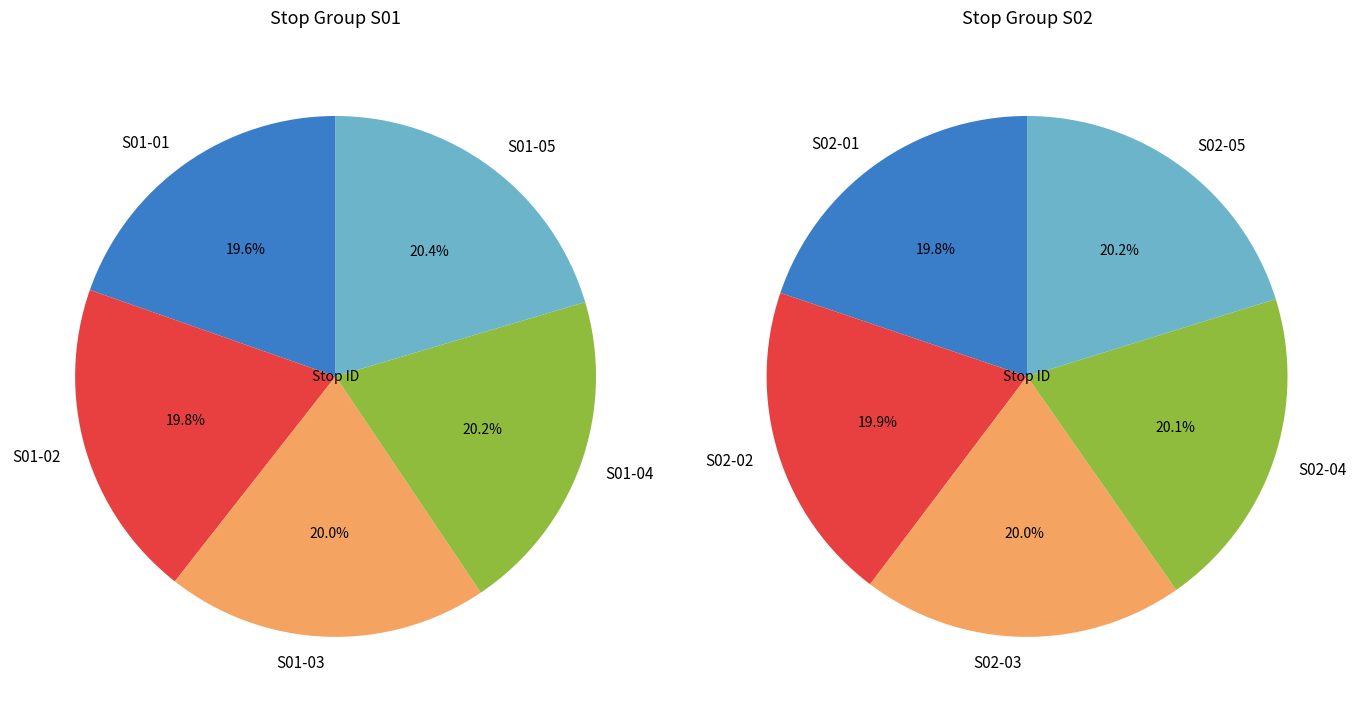

Does S01-02 account for over 50% of the chart?

No